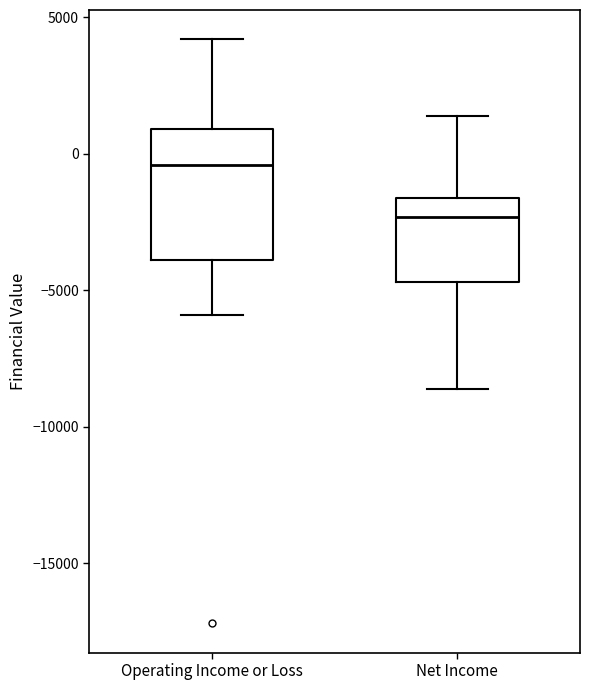

Comparing the boxes themselves (not the whiskers), which one is the tallest?

Operating Income or Loss